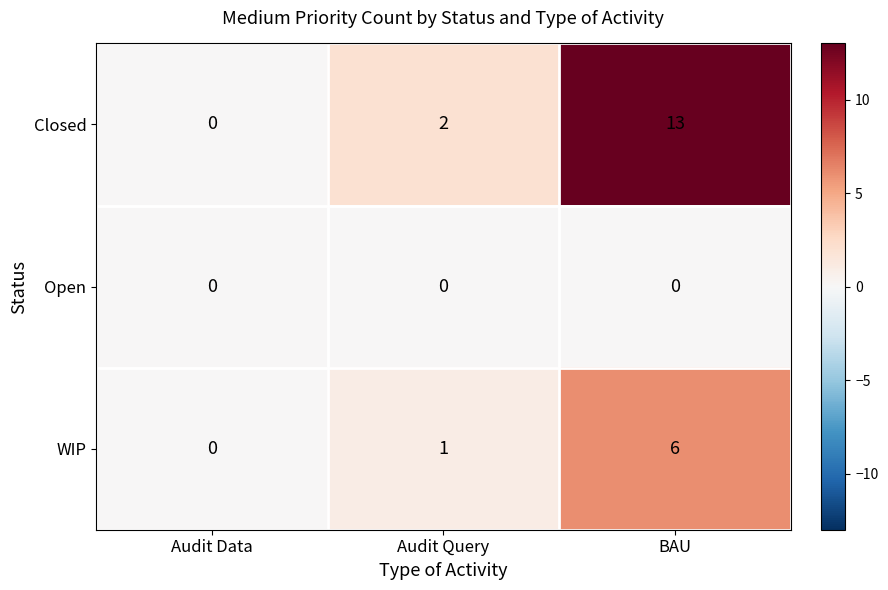

Reading left to right, list all the values displayed in this chart.

Closed: 0	2	13
Open: 0	0	0
WIP: 0	1	6